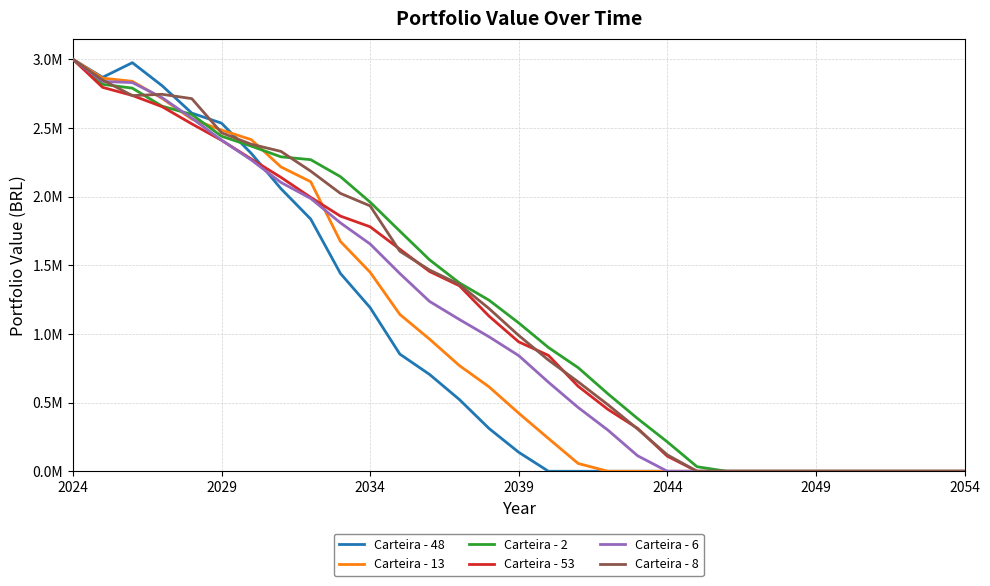

What are all the series names shown in the legend?

Carteira - 48, Carteira - 13, Carteira - 2, Carteira - 53, Carteira - 6, Carteira - 8